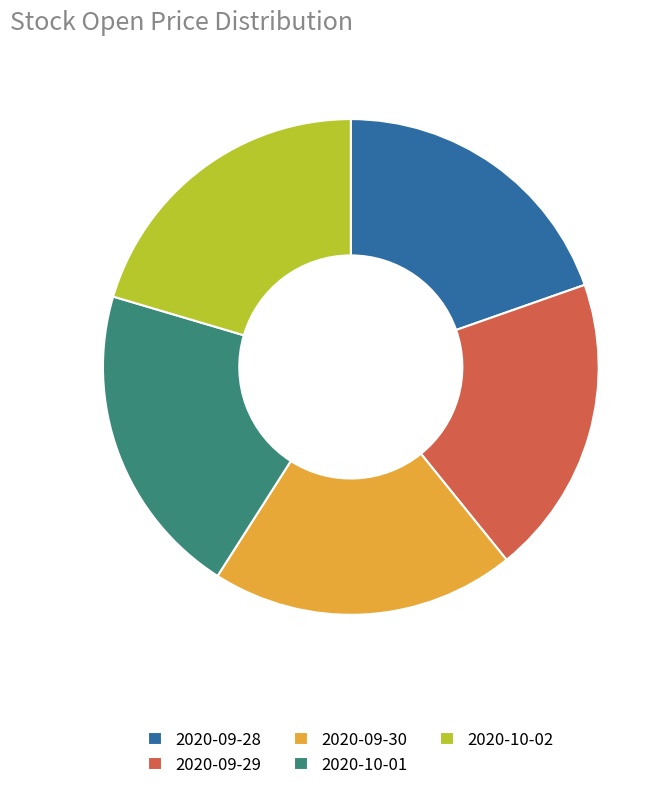

Approximately how many times larger is the value at 2020-09-30 compared to 2020-10-01?

1.0